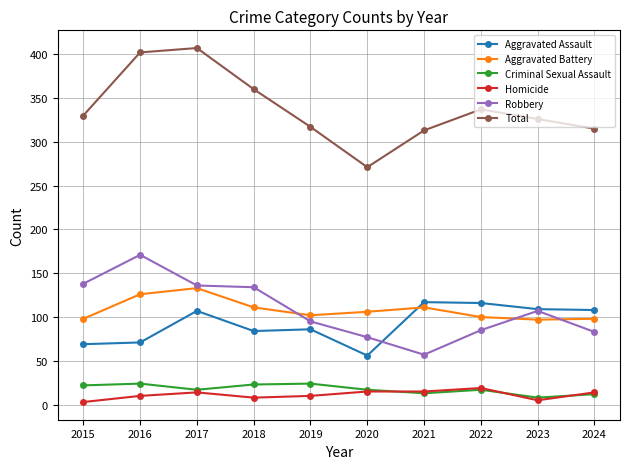

Is it true that Aggravated Assault equals 186 at 2024?

False